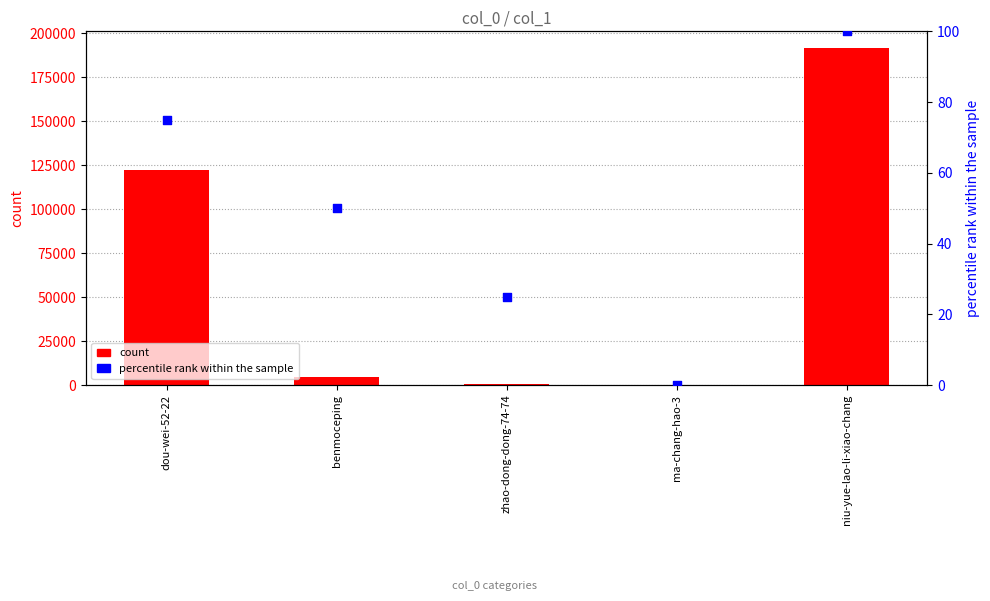

At how many categories does at least one series exceed 144335?

1